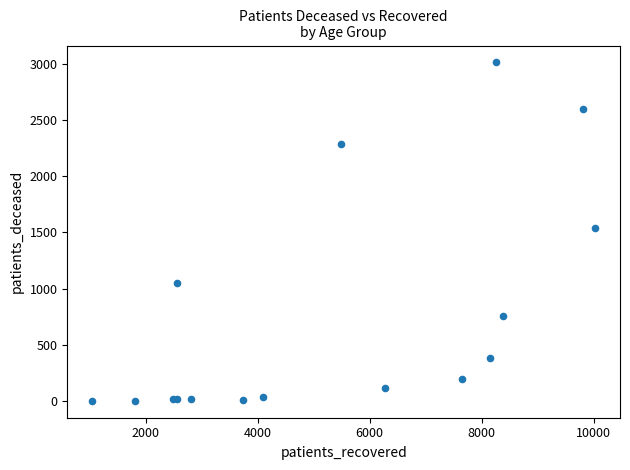

What Y value in the scatter plot is closest to 1507?

1542